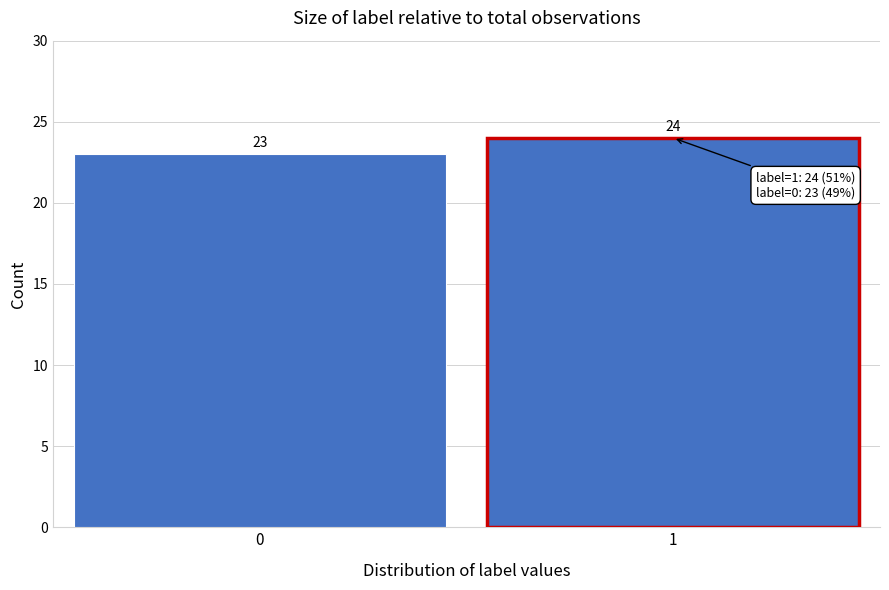

Reading left to right, extract all data points from this chart.

23	24